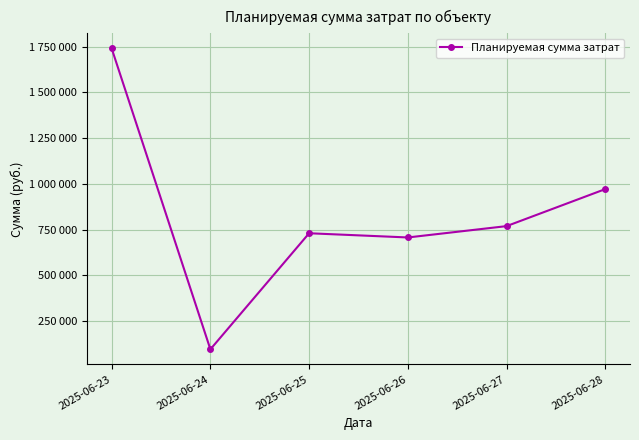

Between 2025-06-24 and 2025-06-28, which is larger?

2025-06-28